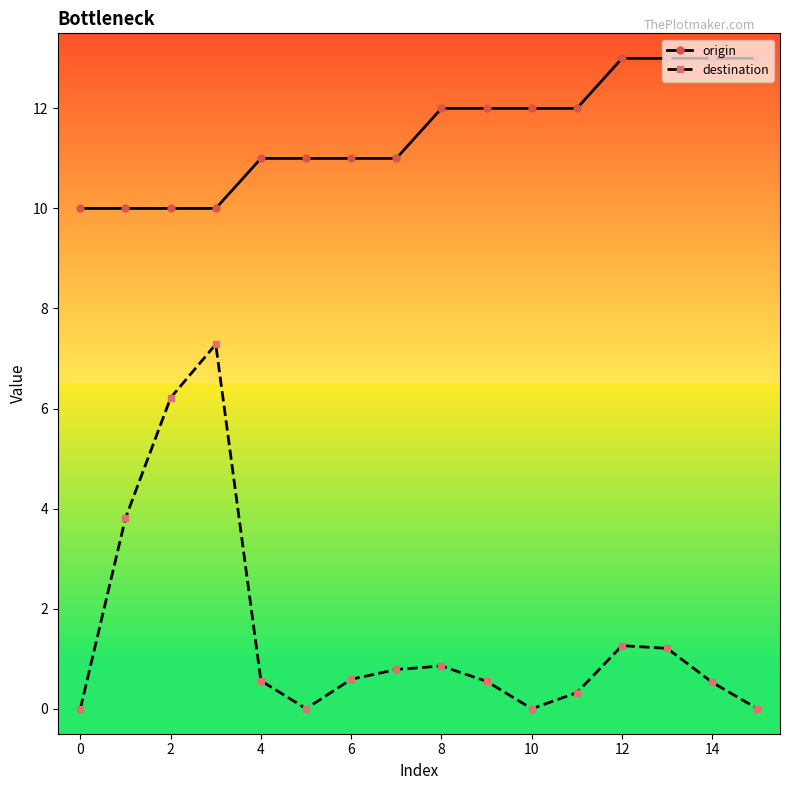

What is the value of the origin point at the 8th from the left?

11.0